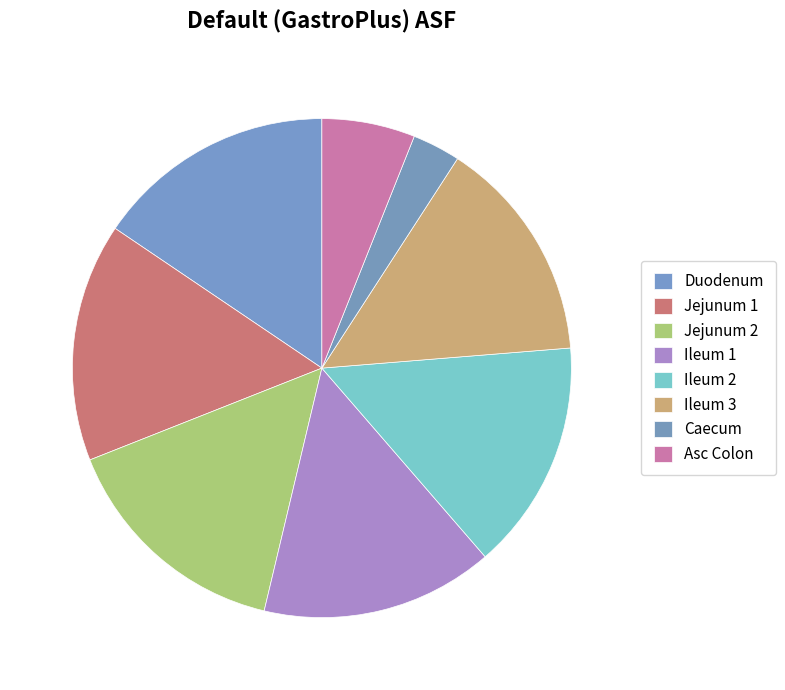

What is the smallest slice in the pie chart?

Caecum